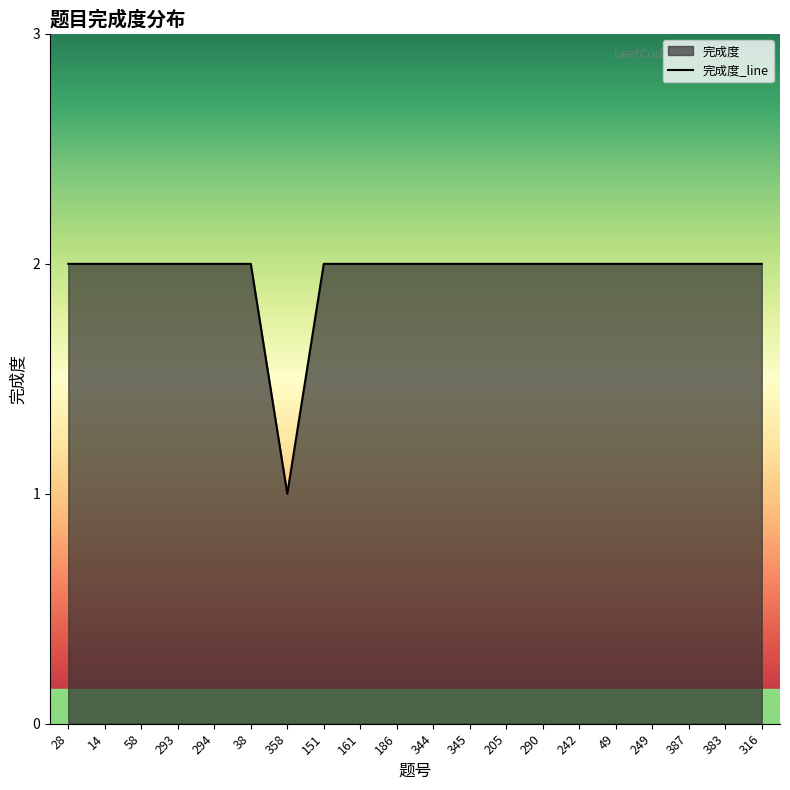

Does the chart display data point markers on the line(s)?

No